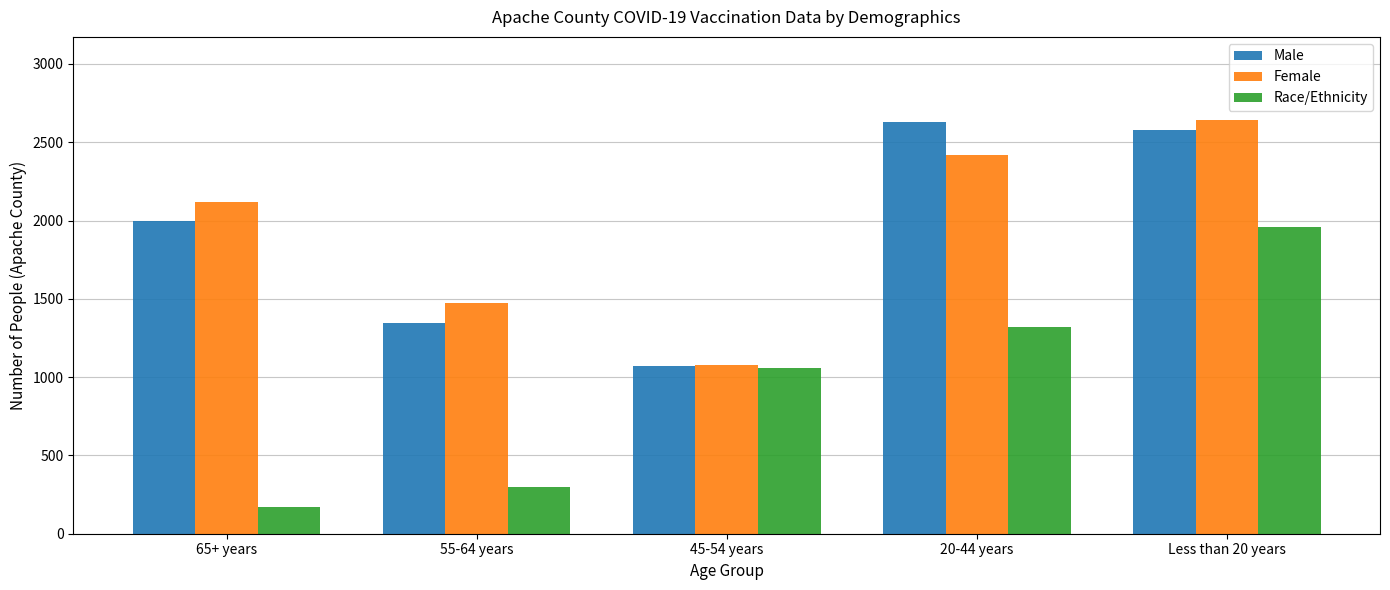

What is the maximum value for Male?

2628